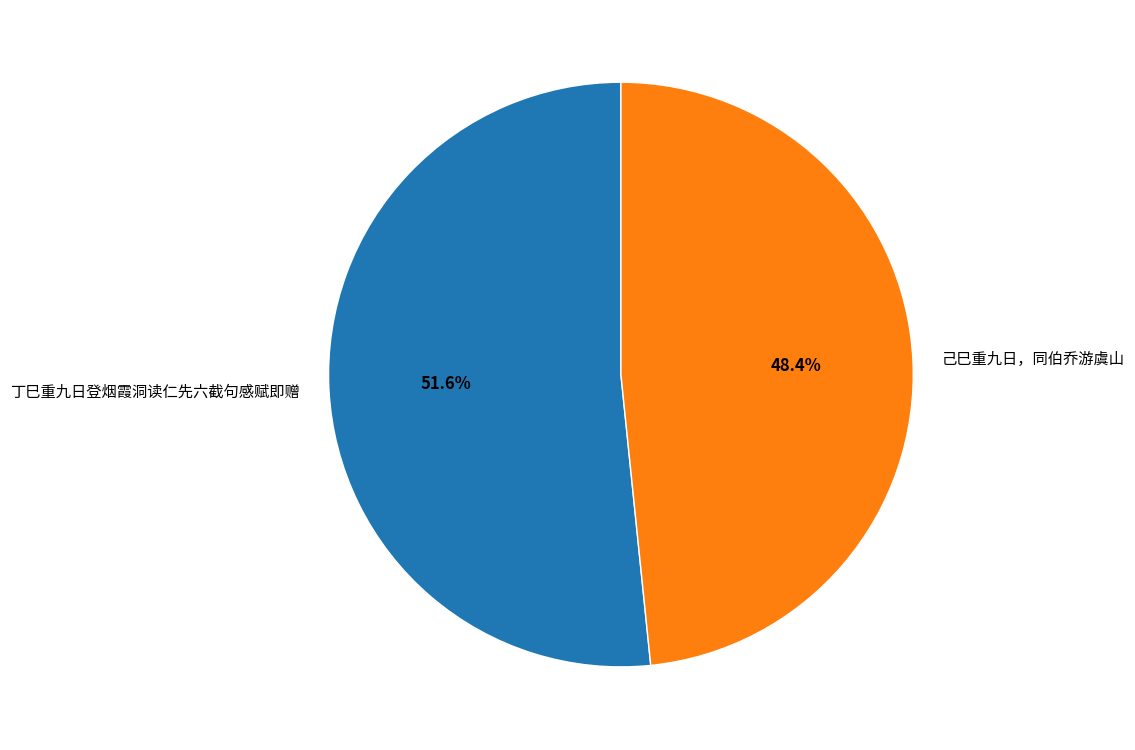

What is the largest slice in the pie chart?

丁巳重九日登烟霞洞读仁先六截句感赋即赠